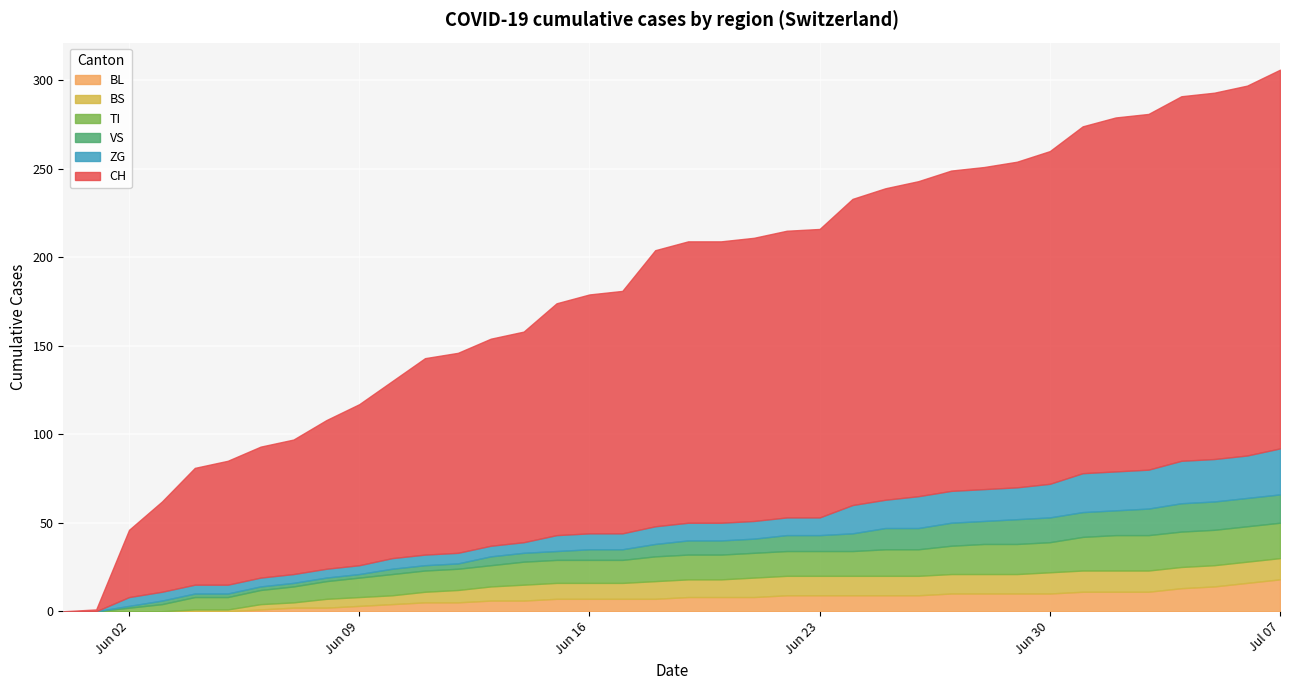

What position from the left is 2020-06-22?

23